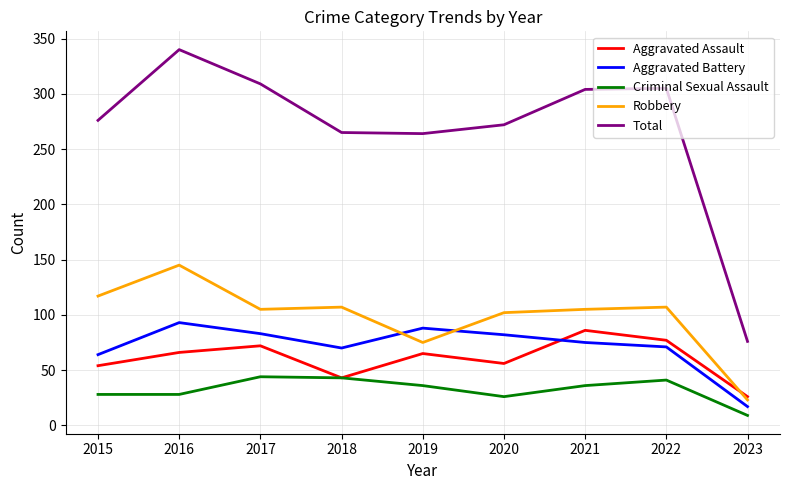

Rank the series by their maximum value, from highest to lowest.

Total, Robbery, Aggravated Battery, Aggravated Assault, Criminal Sexual Assault